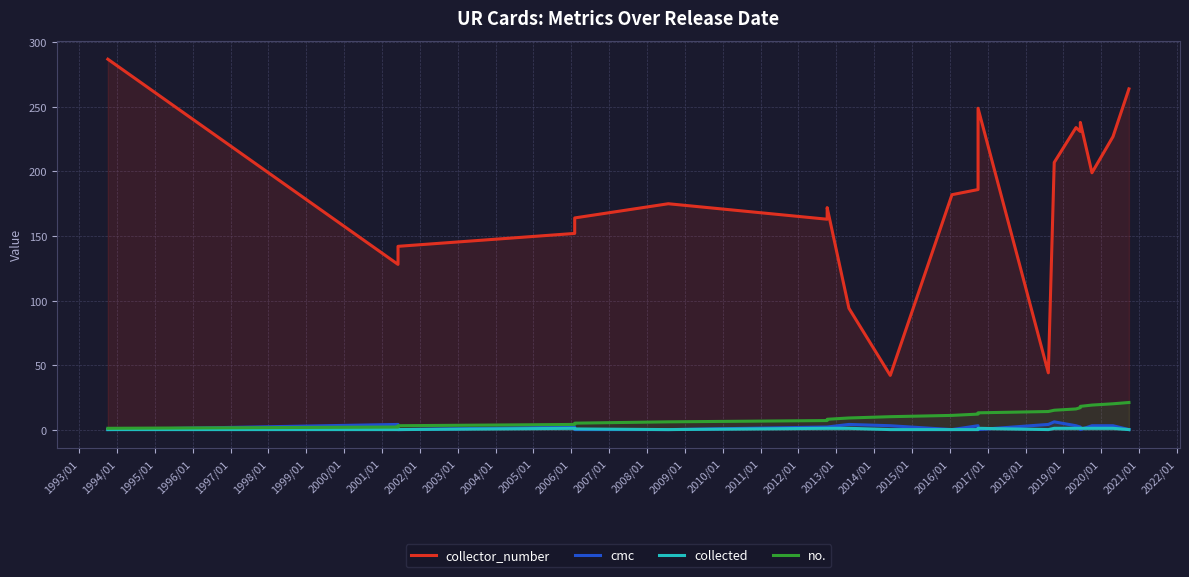

What is the average value of the no. series?

11.0